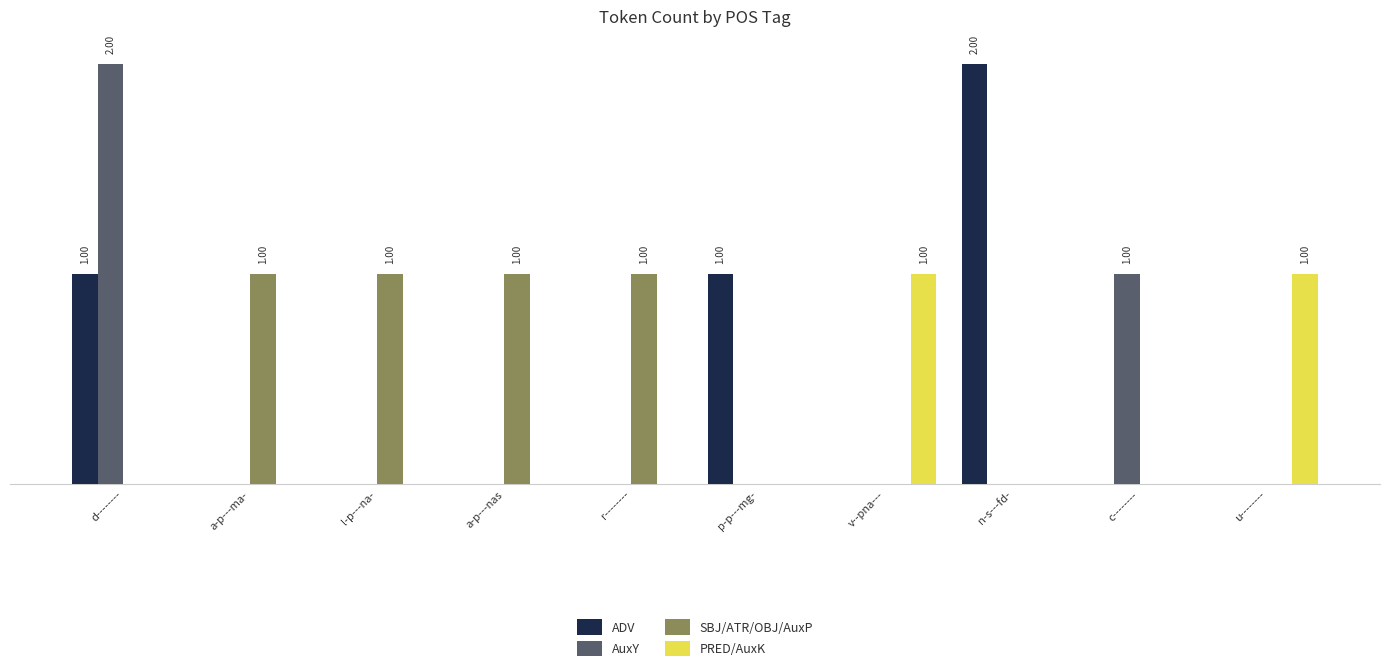

Are the bars horizontal?

No